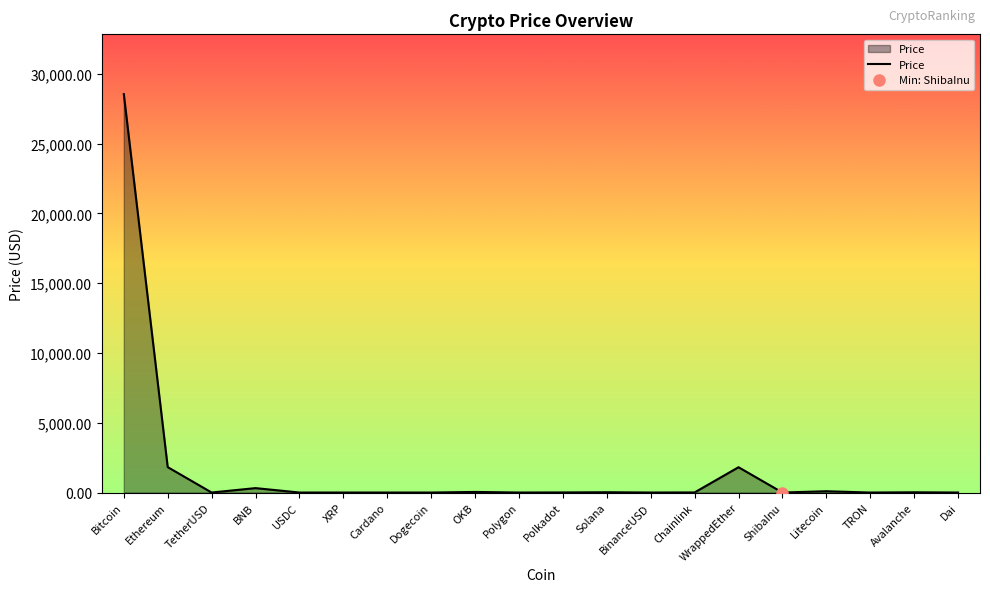

What is the difference between the values at Chainlink and WrappedEther?

1804.8